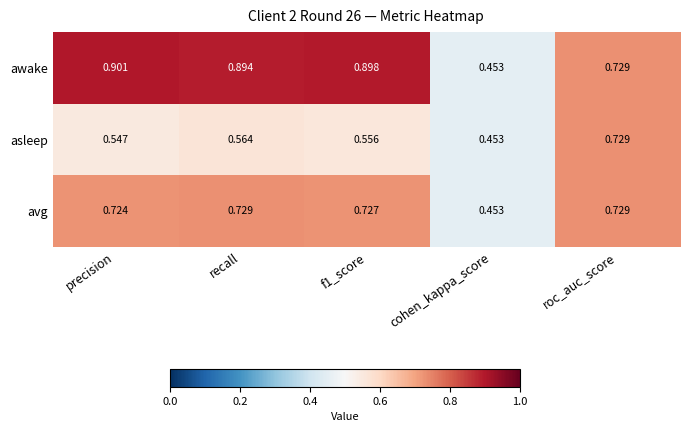

At which category does the chart reach its peak across all series?

precision